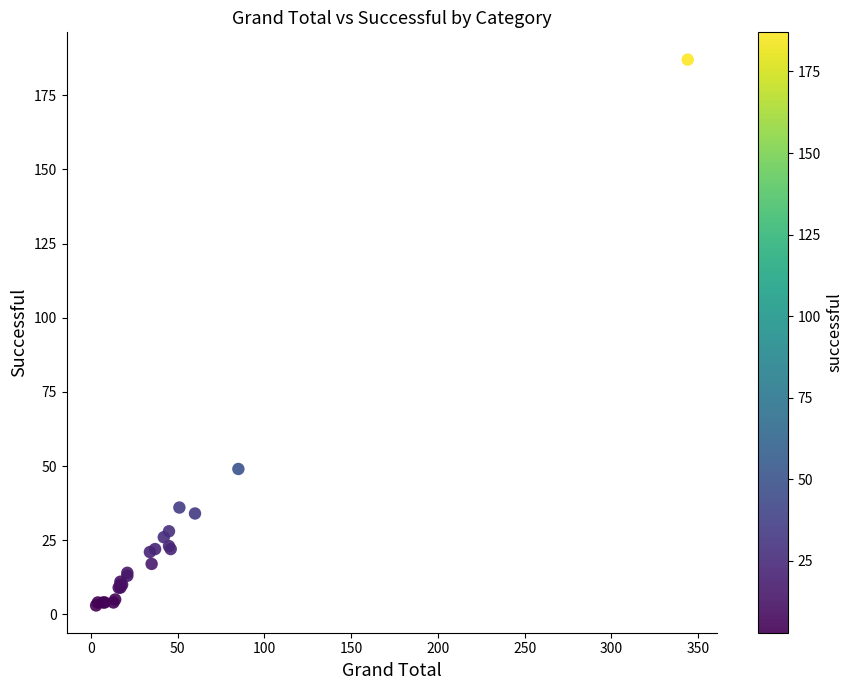

What Y value in the scatter plot is closest to 95?

49